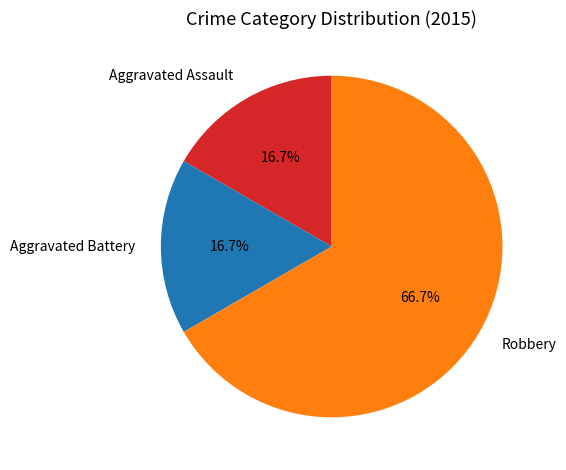

How much of the chart is everything except Aggravated Assault?

83.3%